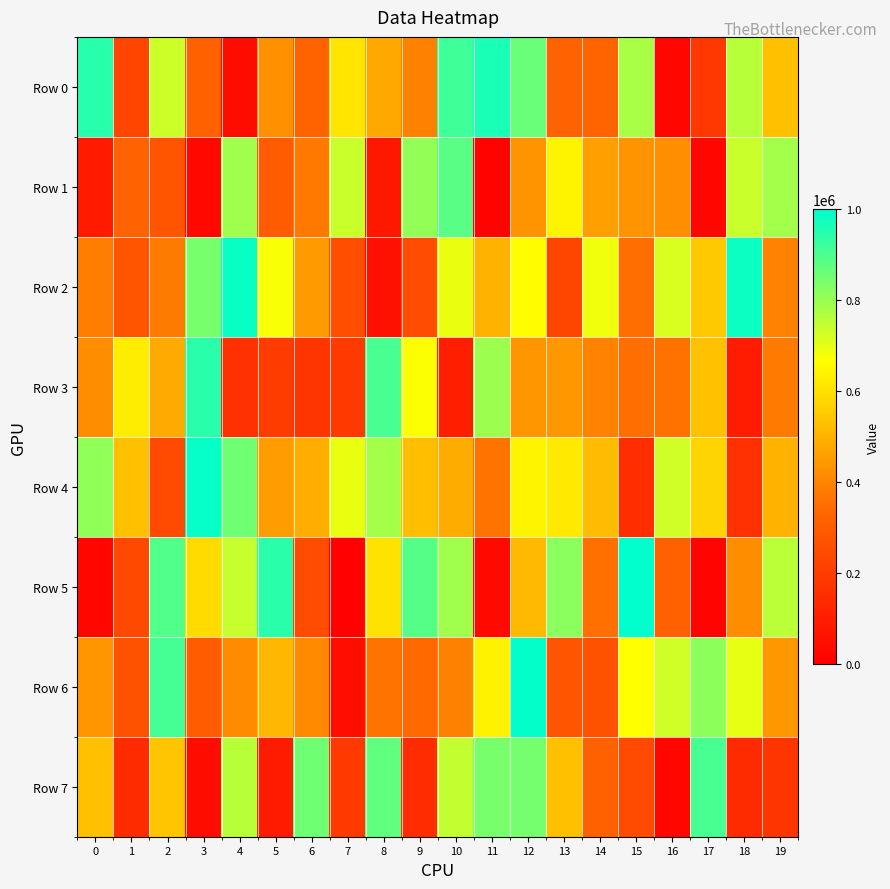

Rank the series by their maximum value, from highest to lowest.

Row 5, Row 6, Row 4, Row 2, Row 0, Row 3, Row 7, Row 1